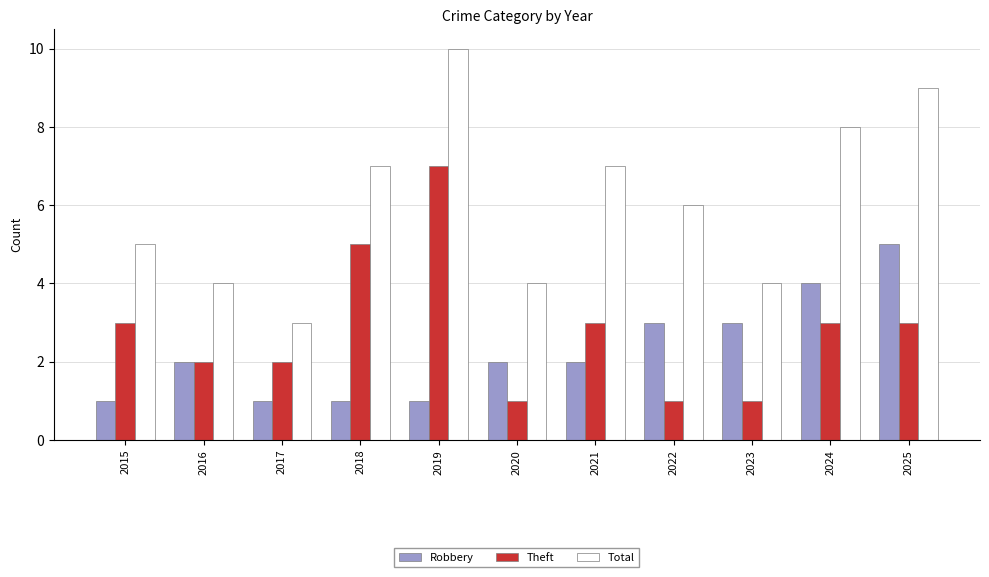

What is the difference between the highest and lowest values at 2022?

5